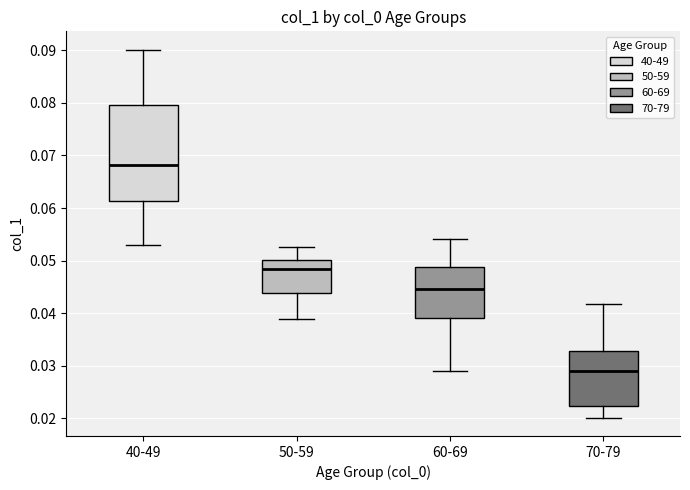

Comparing the boxes themselves (not the whiskers), which one is the tallest?

40-49